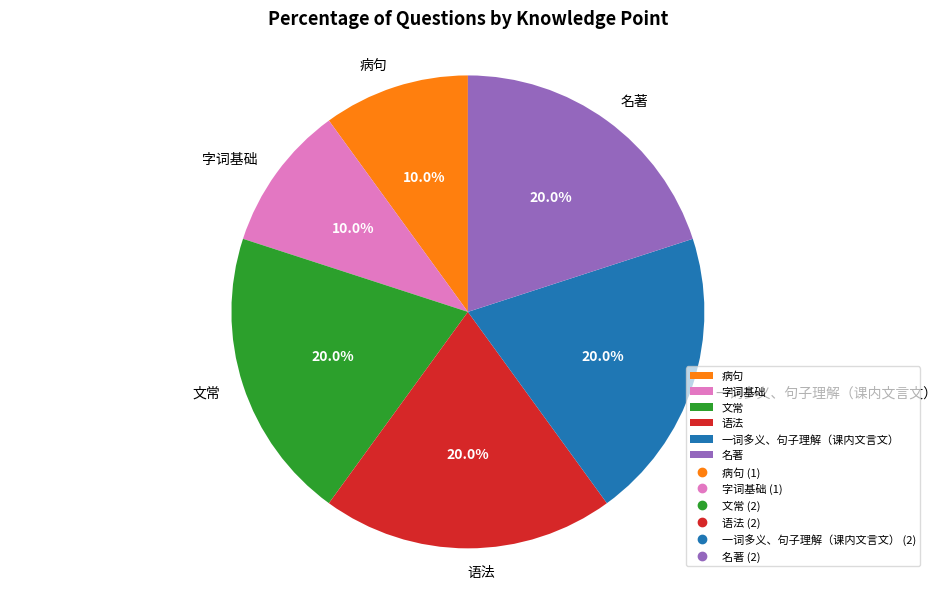

Does any single category account for the majority?

No